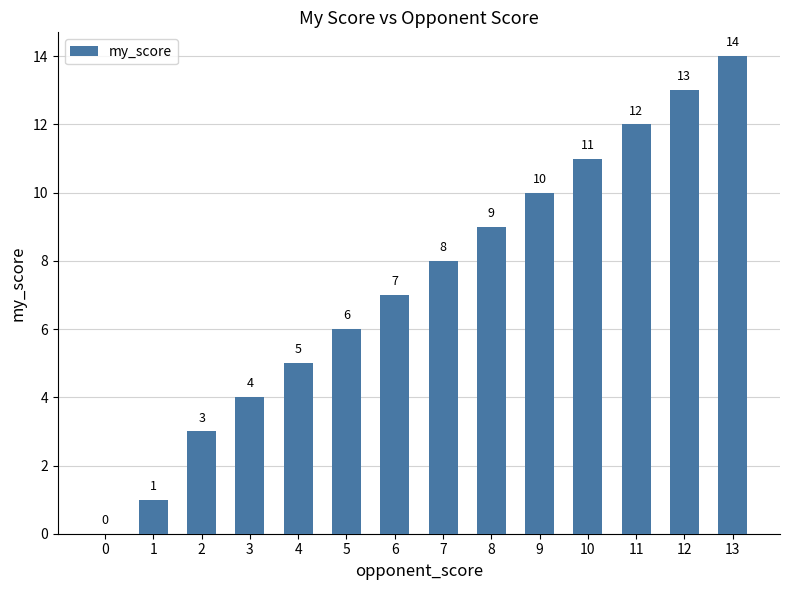

What is the greatest value displayed?

14